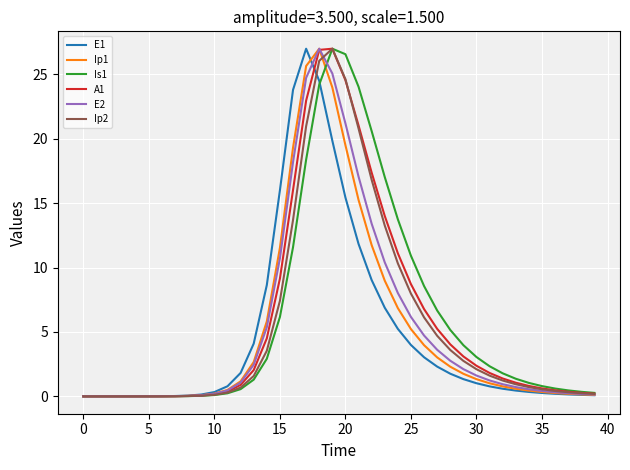

What is the maximum value shown in the chart?

27.0